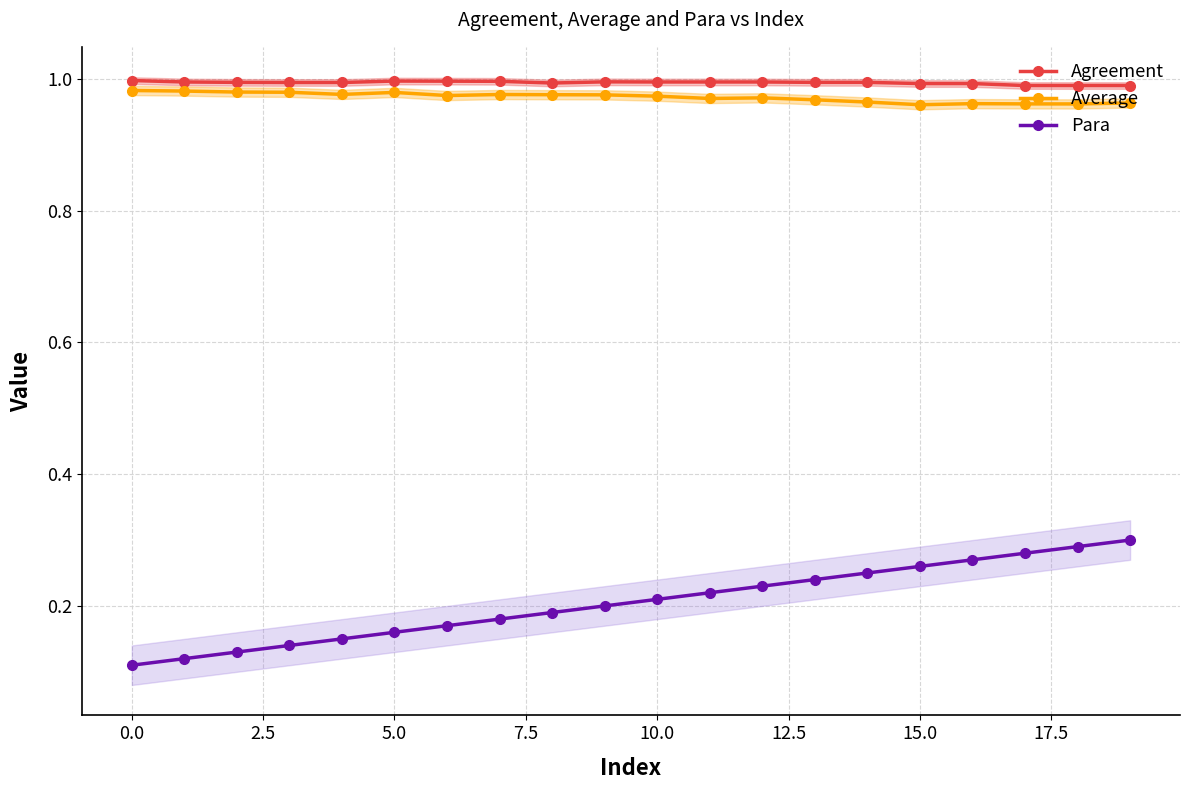

What is the sum of all Agreement values?

19.9